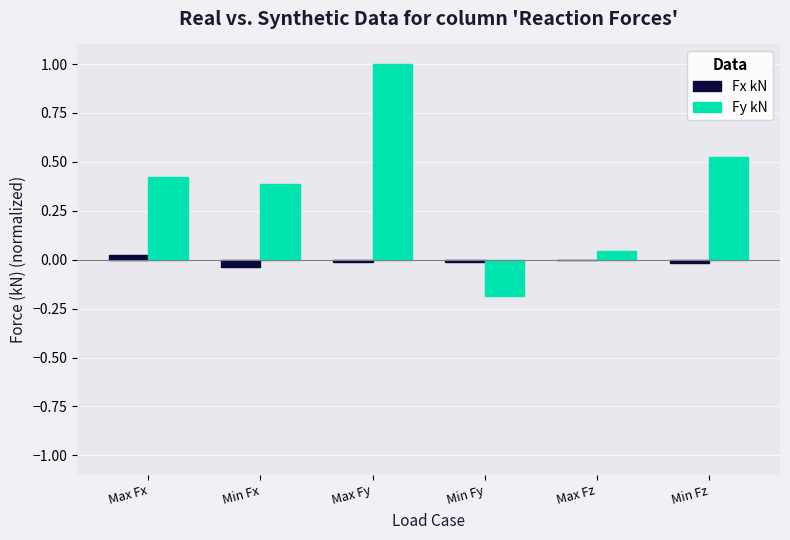

Which series has the largest range (max minus min)?

Fy kN